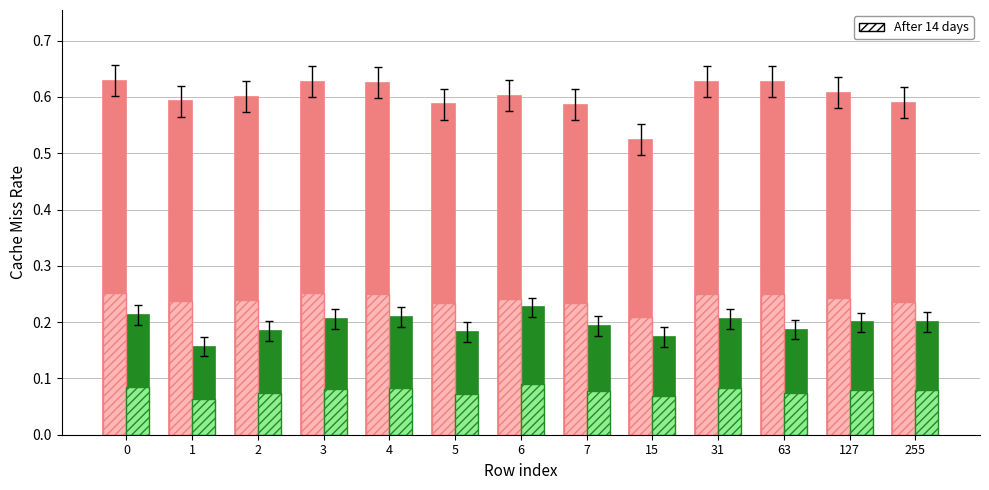

What is the total value across all series at 255?

1.1